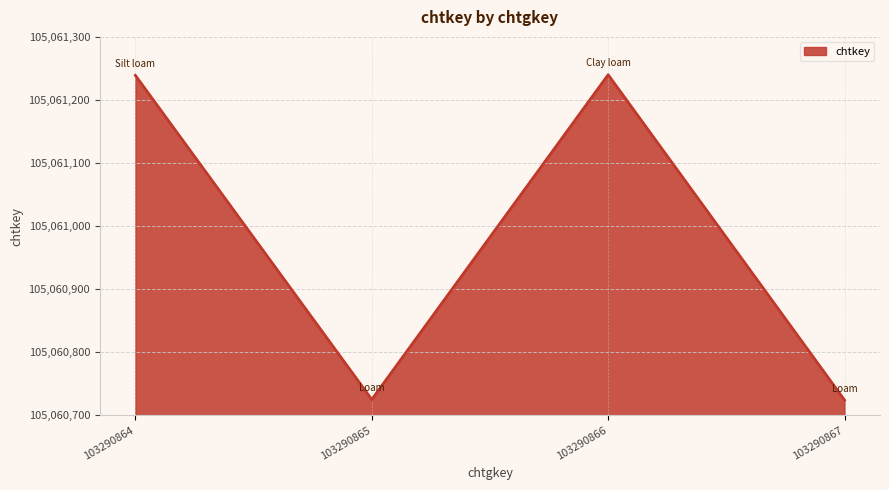

How many lines are shown in the chart?

1